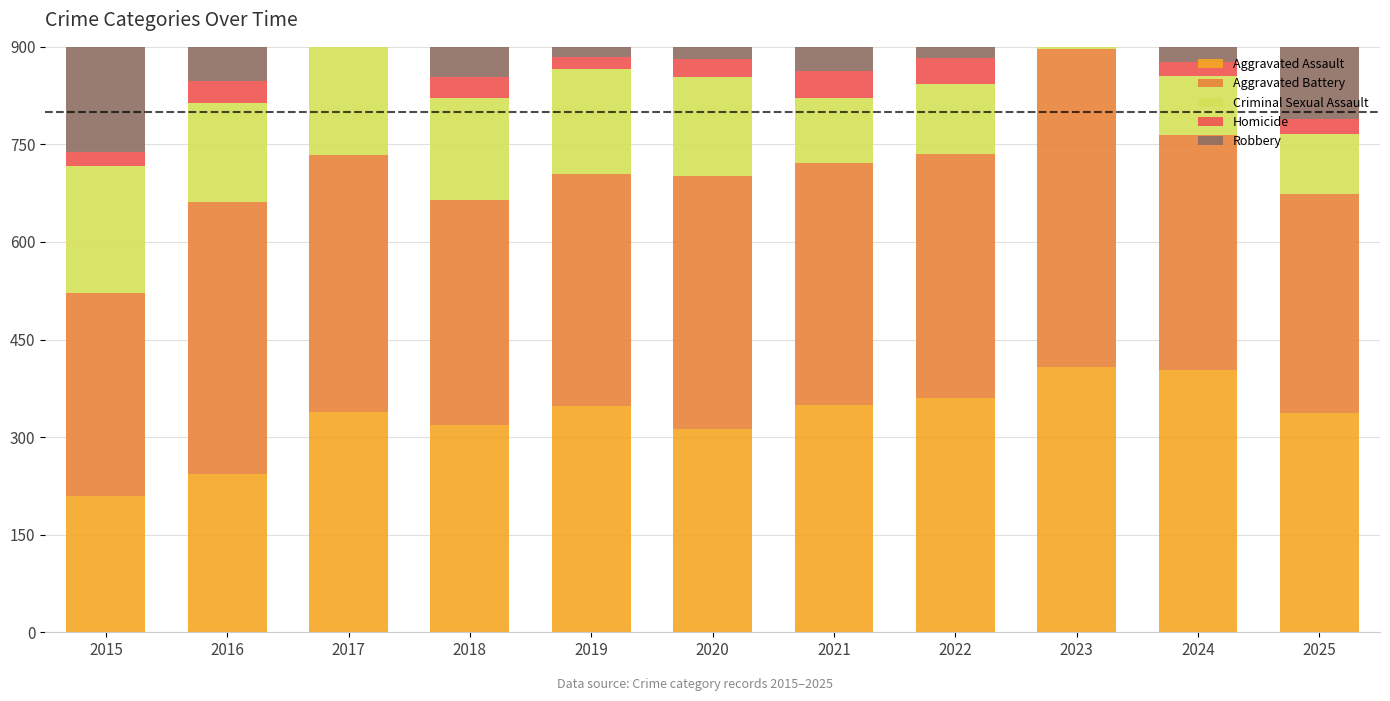

Between 2019 and 2024, which series saw the biggest shift?

Criminal Sexual Assault